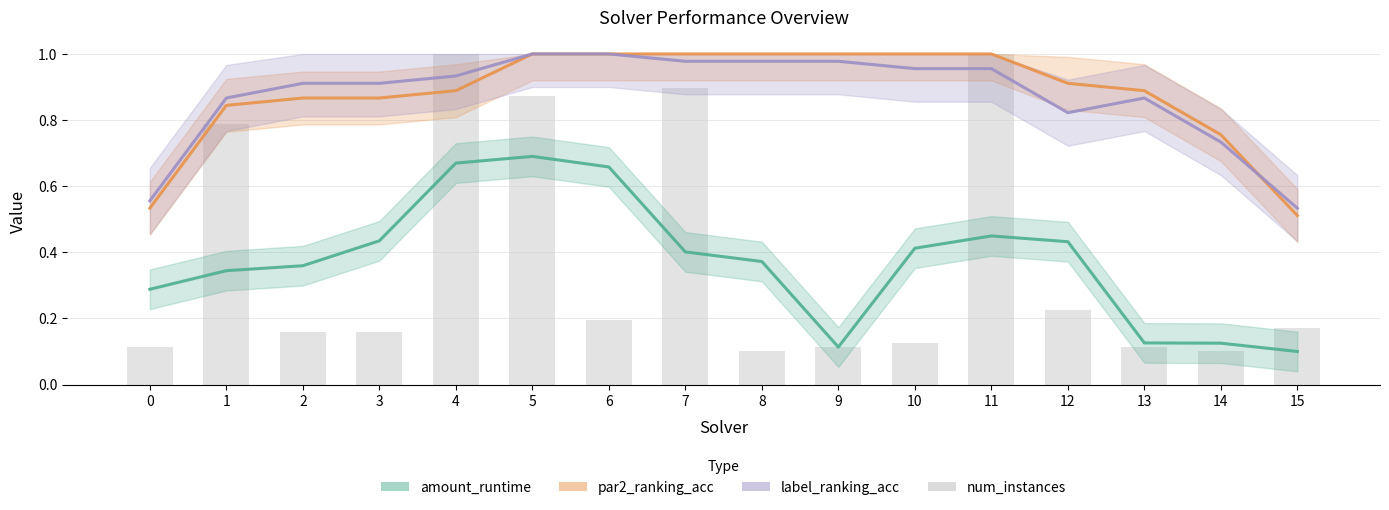

What is the total value across all series at 11?

3.4